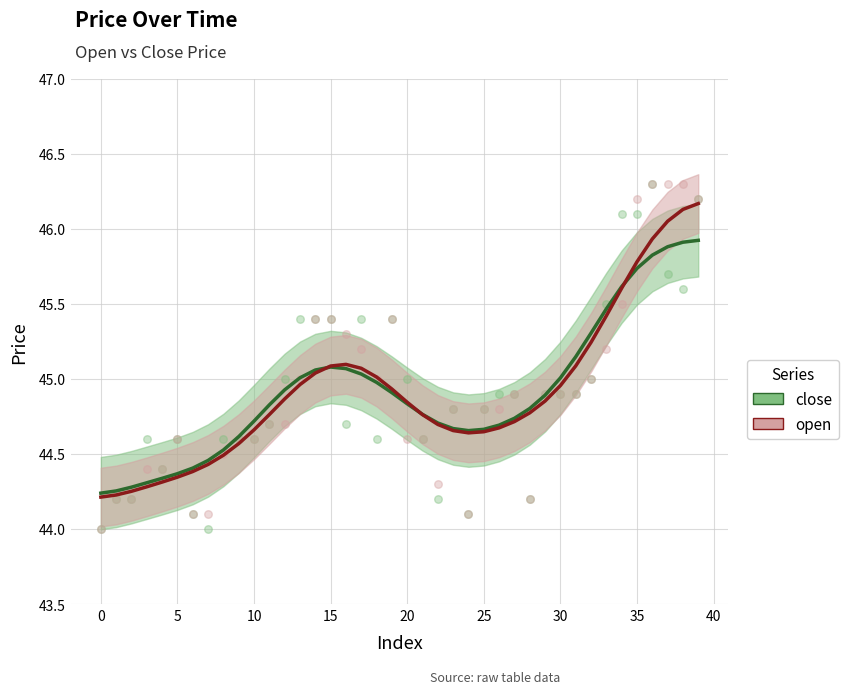

At which category is the sum across all series the highest?

39